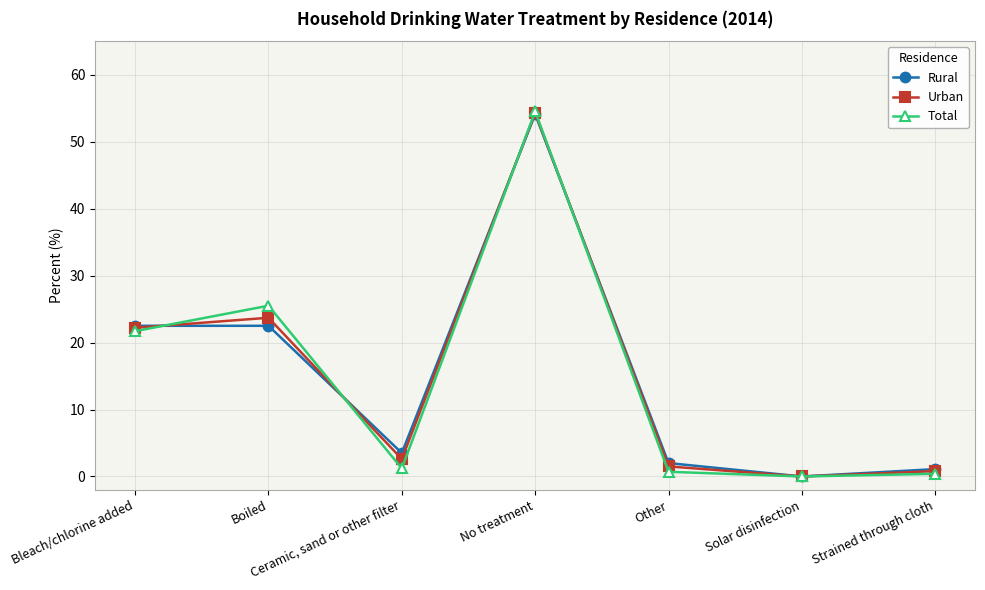

What is the average value of the Urban series?

15.0